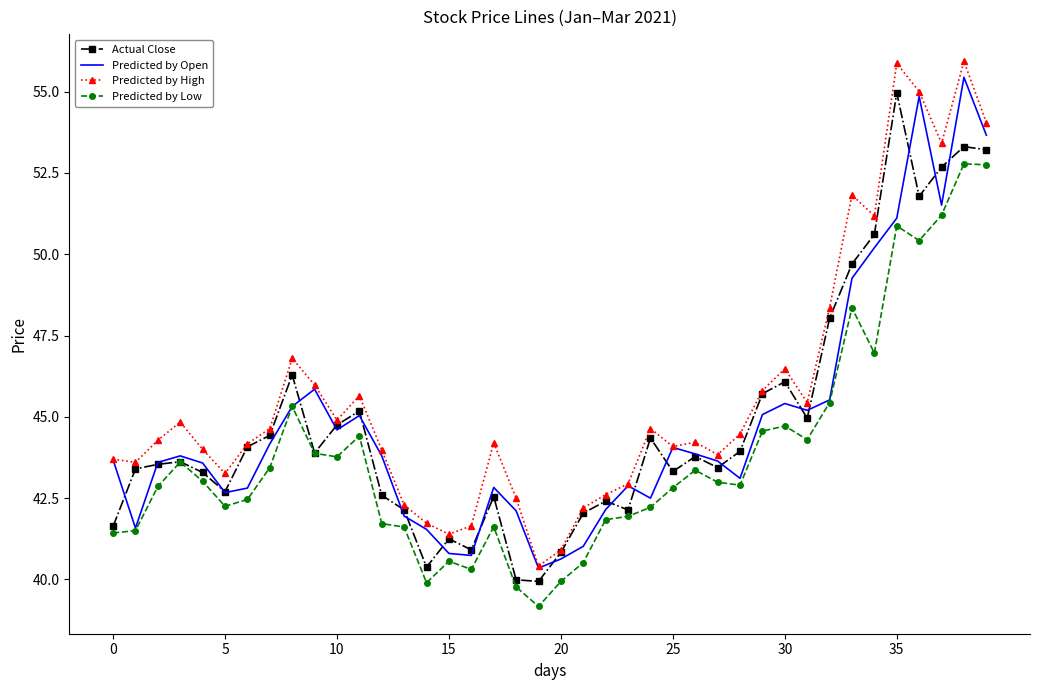

What is the maximum value shown in the chart?

55.9